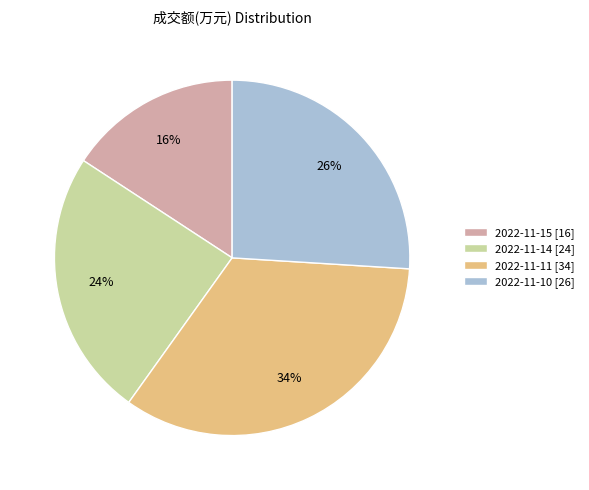

Does any single category account for the majority?

No